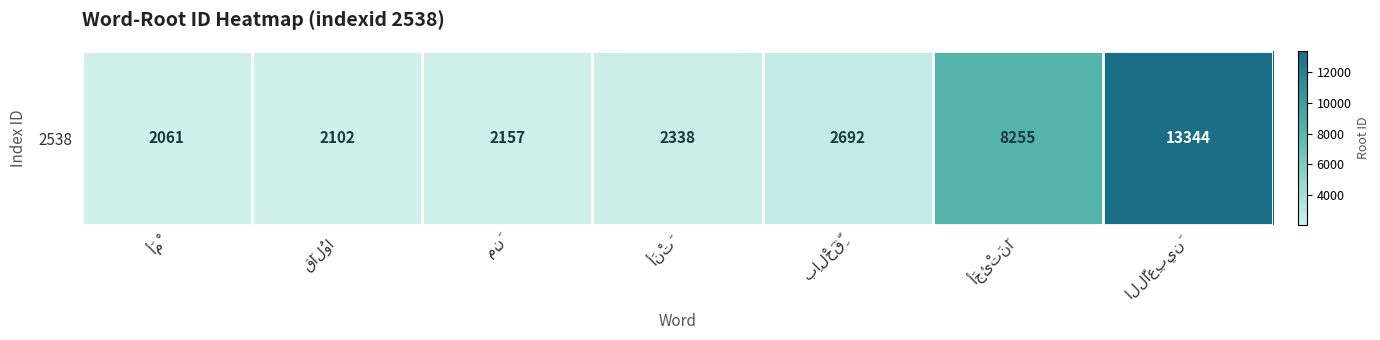

Which has a higher value, أَنْتَ or أَمْ?

أَنْتَ